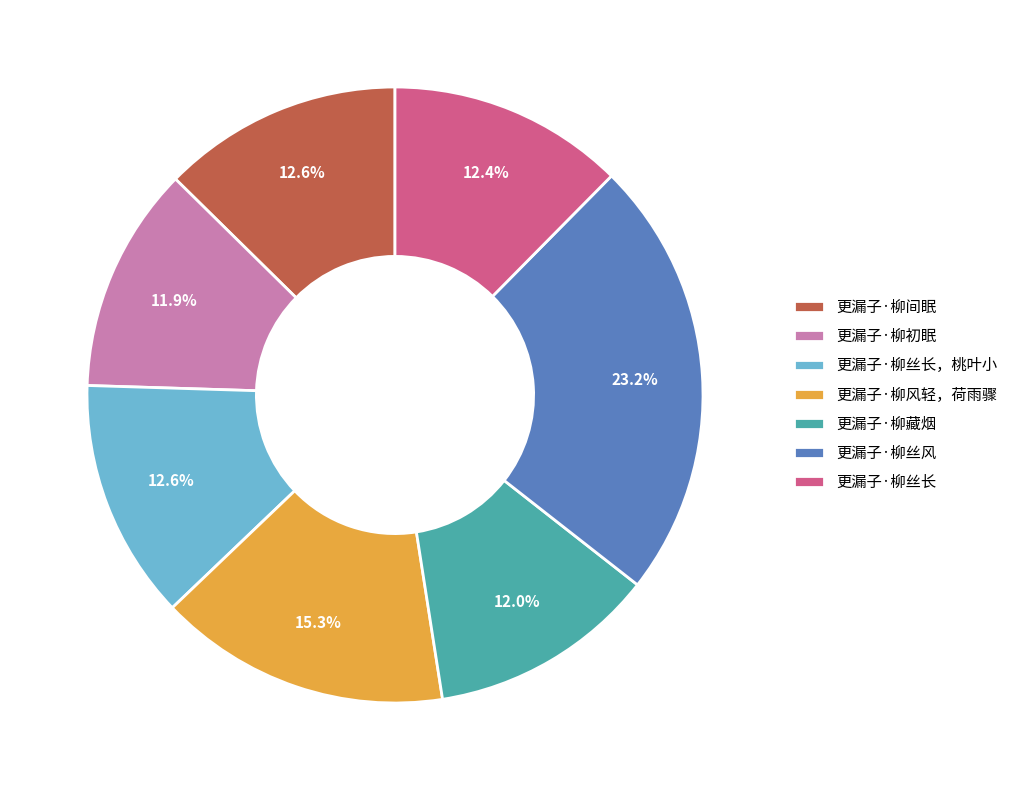

Combined, do 更漏子·柳初眠 and 更漏子·柳丝长 account for over 50%?

No